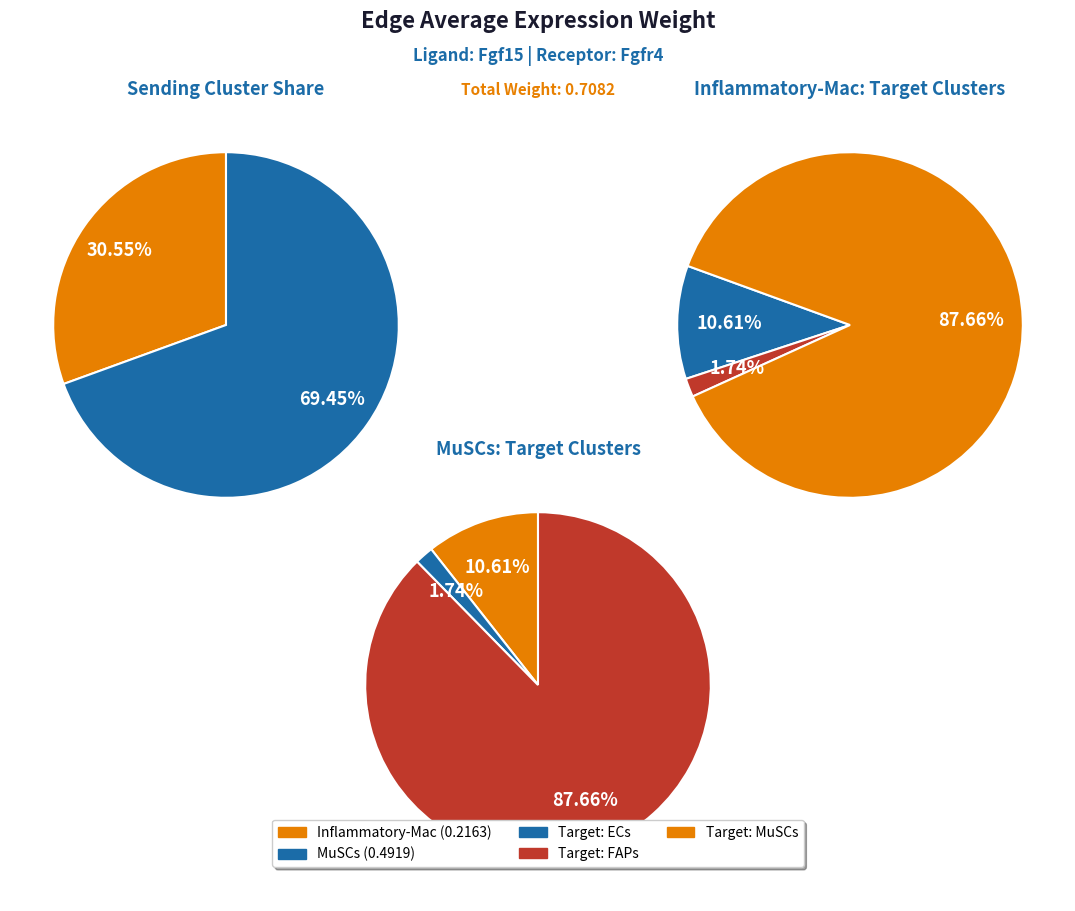

To the nearest percent, what percentage of the pie is 0?

11%